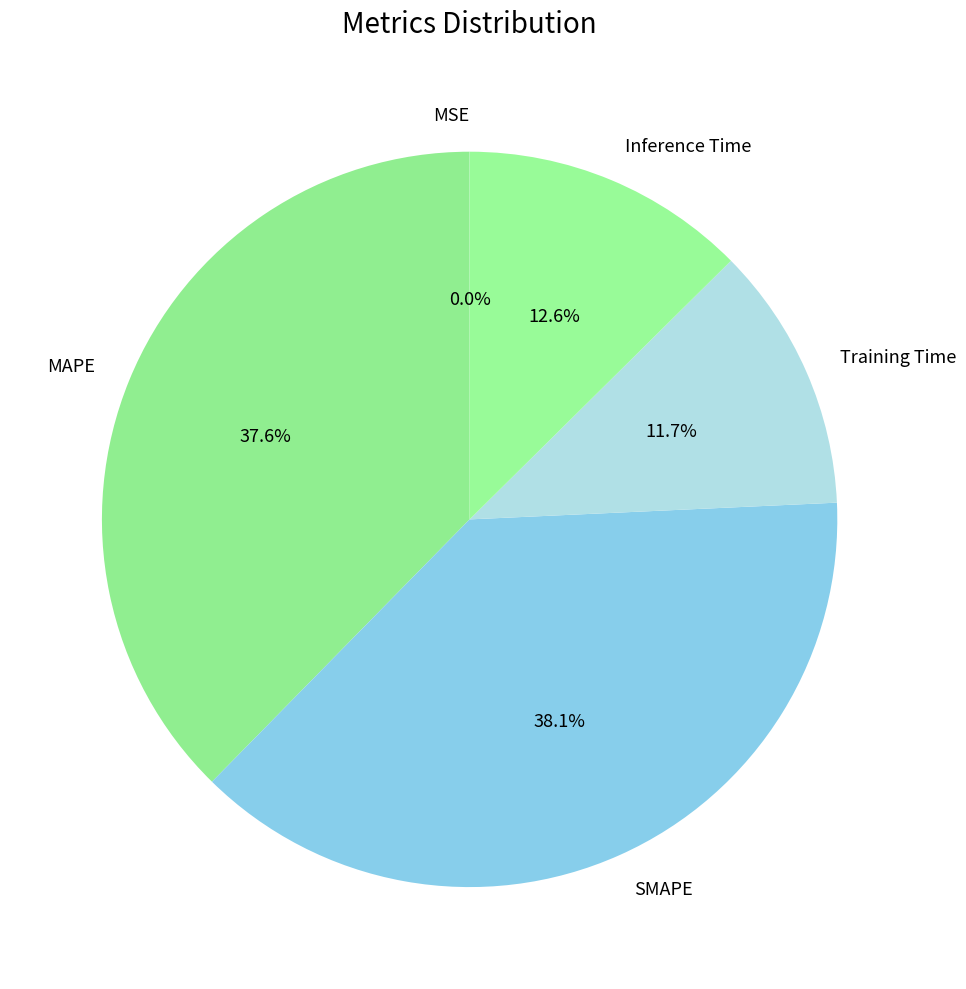

Between Training Time and MAPE, which is larger?

MAPE